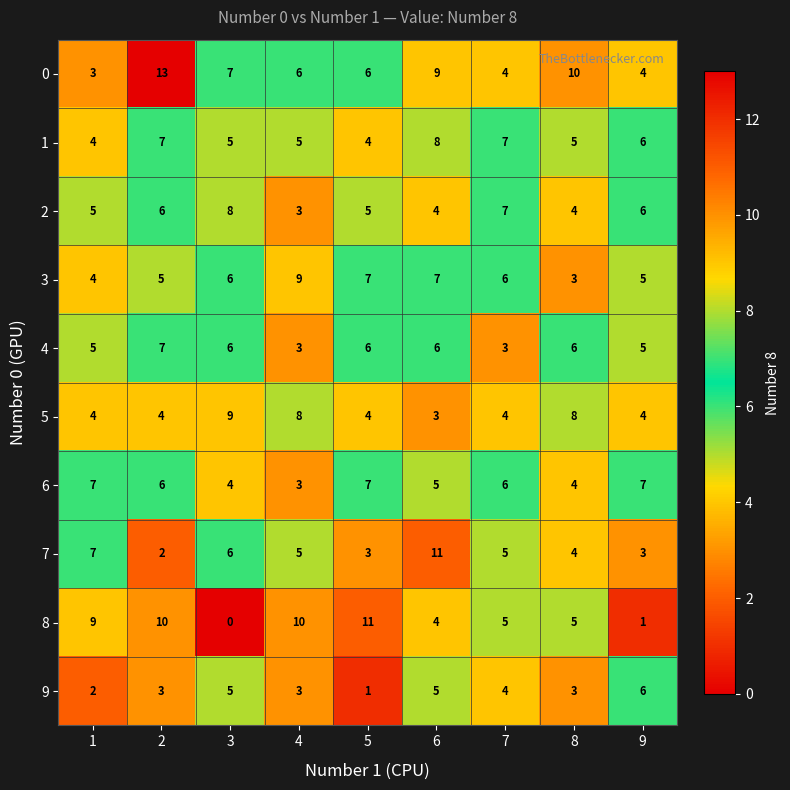

At how many categories does at least one series exceed 1?

9